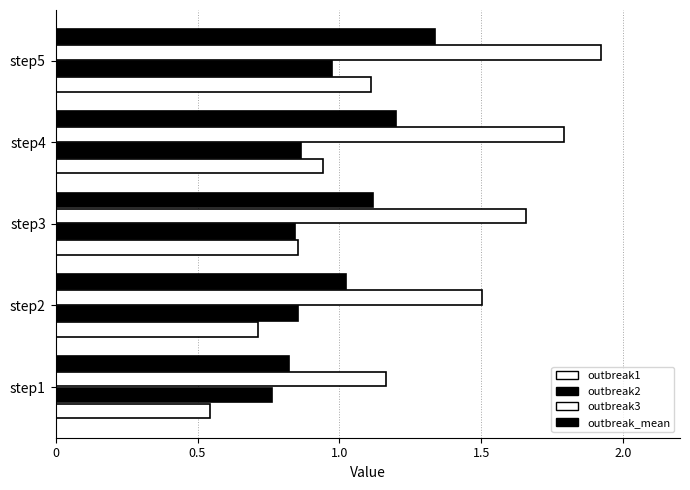

How many data points does each series have?

5